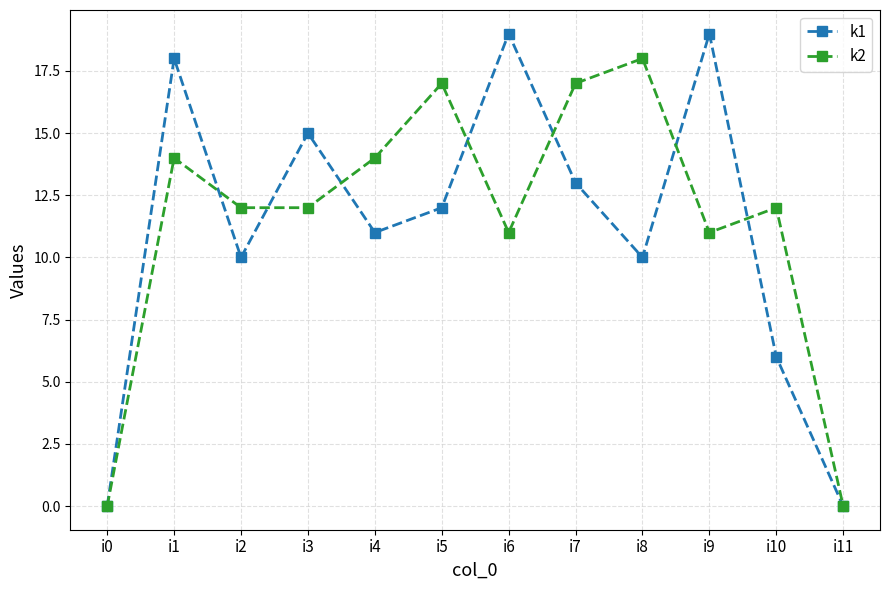

What is the difference between the second highest and second lowest values in the k1 series?

19